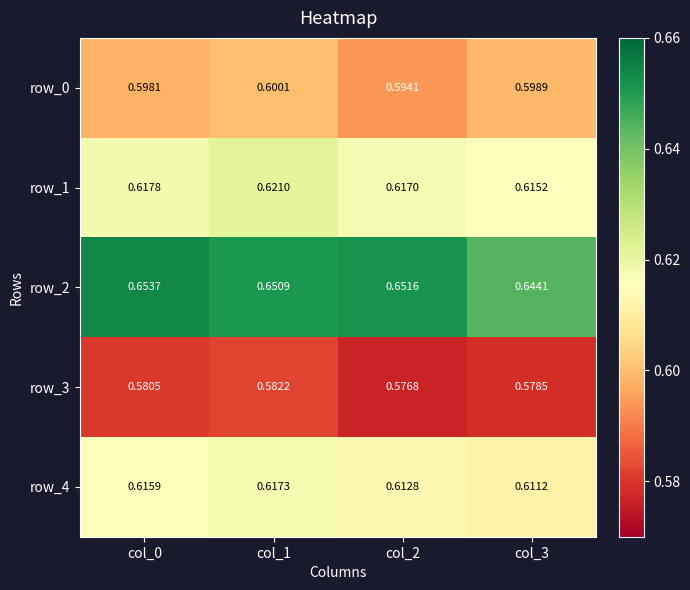

The value of row_2 at col_2 is 1.0. True or false?

False